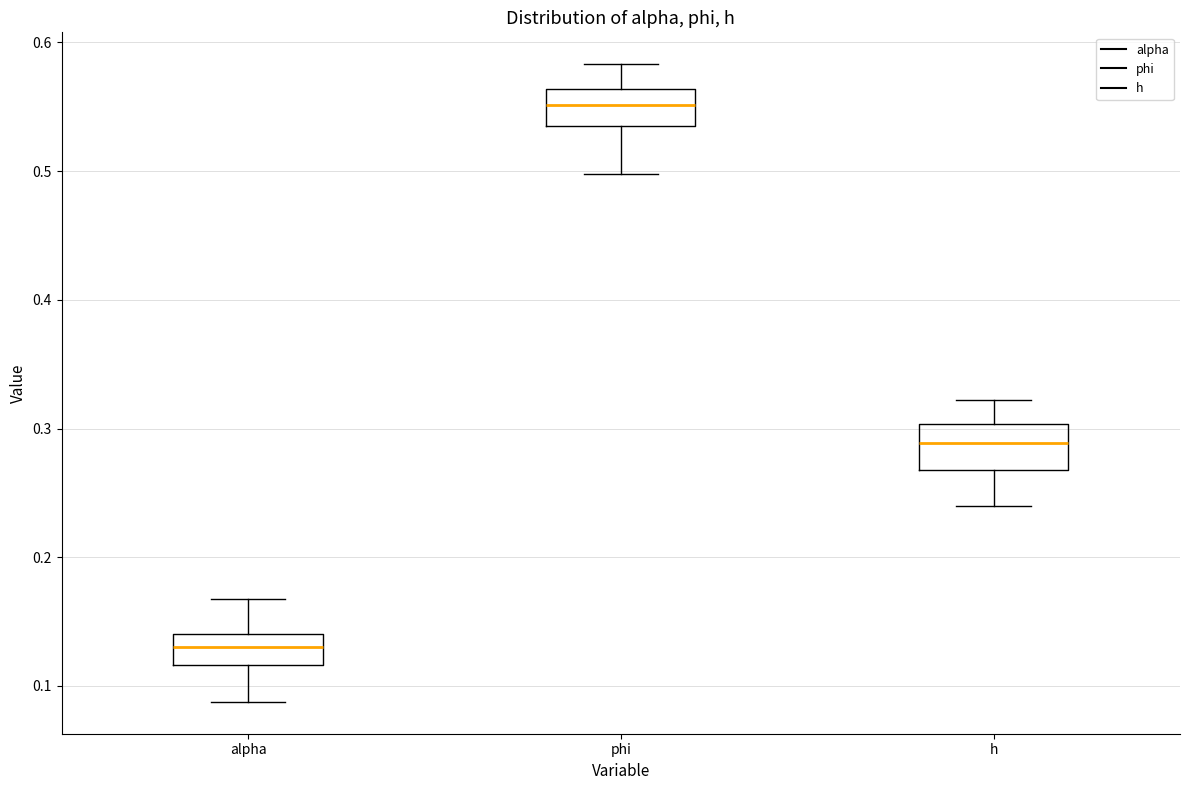

Where is the upper edge of the box for phi on the y-axis? The values are not printed on the chart, so give them approximately, as read against the axis.

0.56